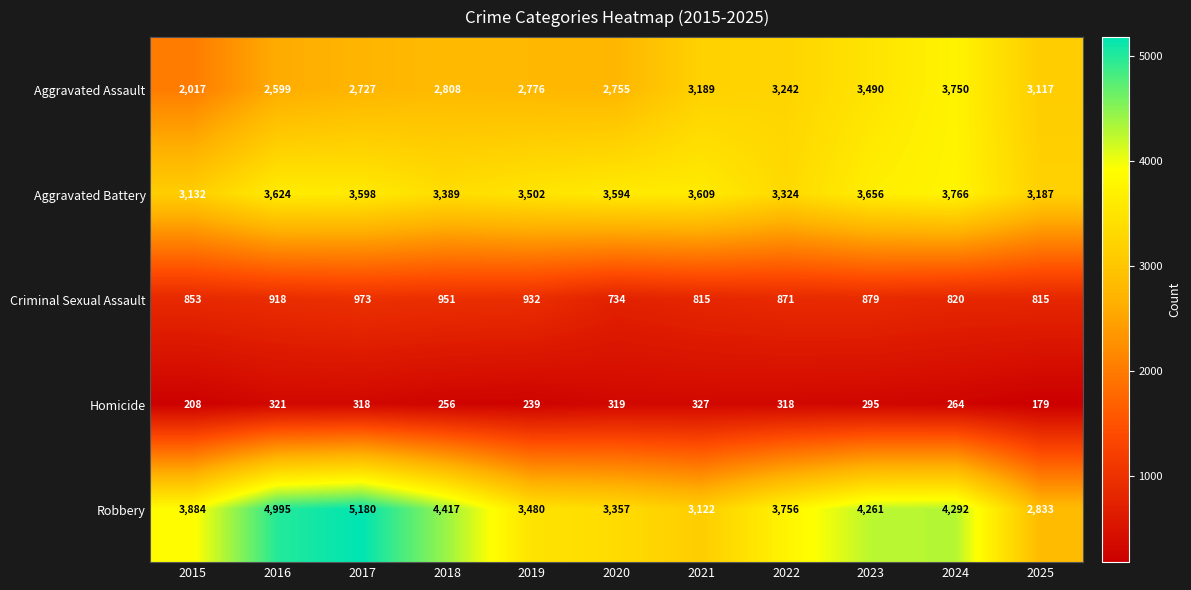

The value of Robbery at 2017 is 5180. True or false?

True